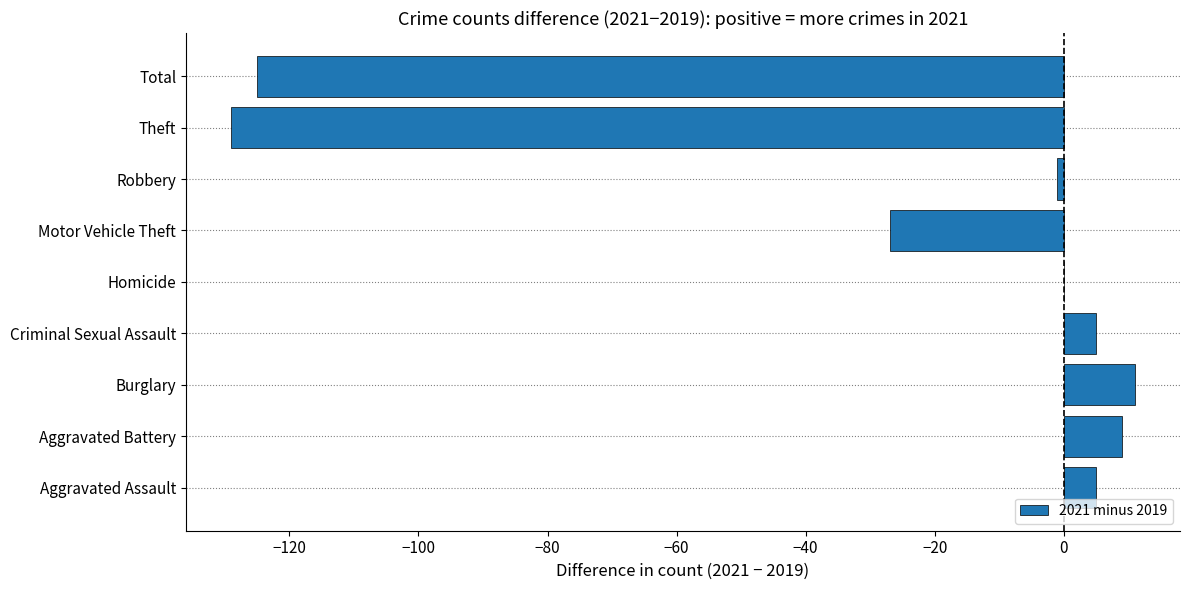

How many categories are shown in the chart?

9